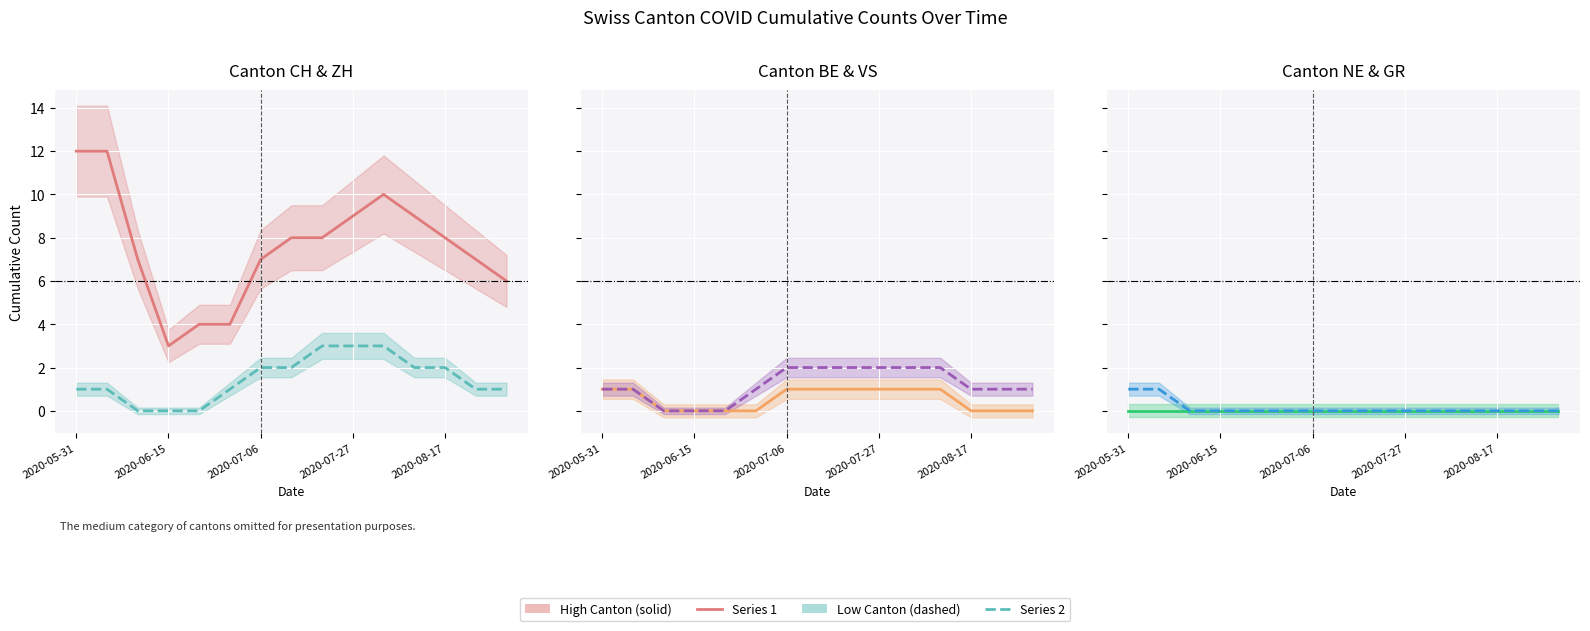

Rank the series by their maximum value, from lowest to highest.

NE, BE, GR, VS, ZH, CH